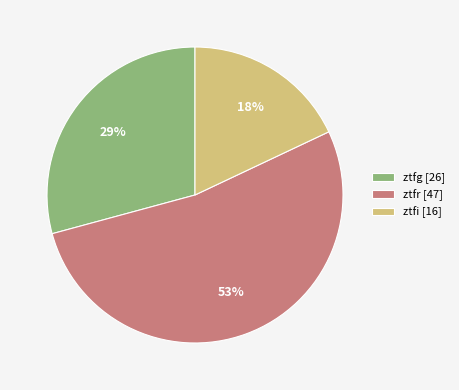

Rank the categories by value from highest to lowest.

ztfr, ztfg, ztfi